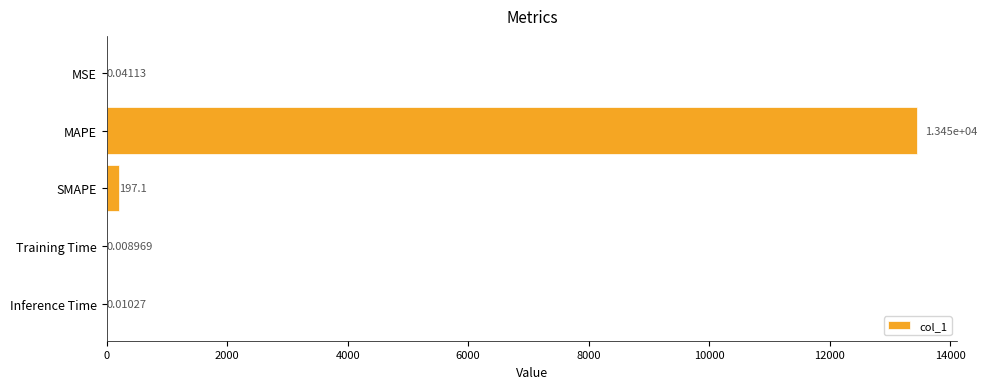

At which label is the value closest to 6723?

SMAPE